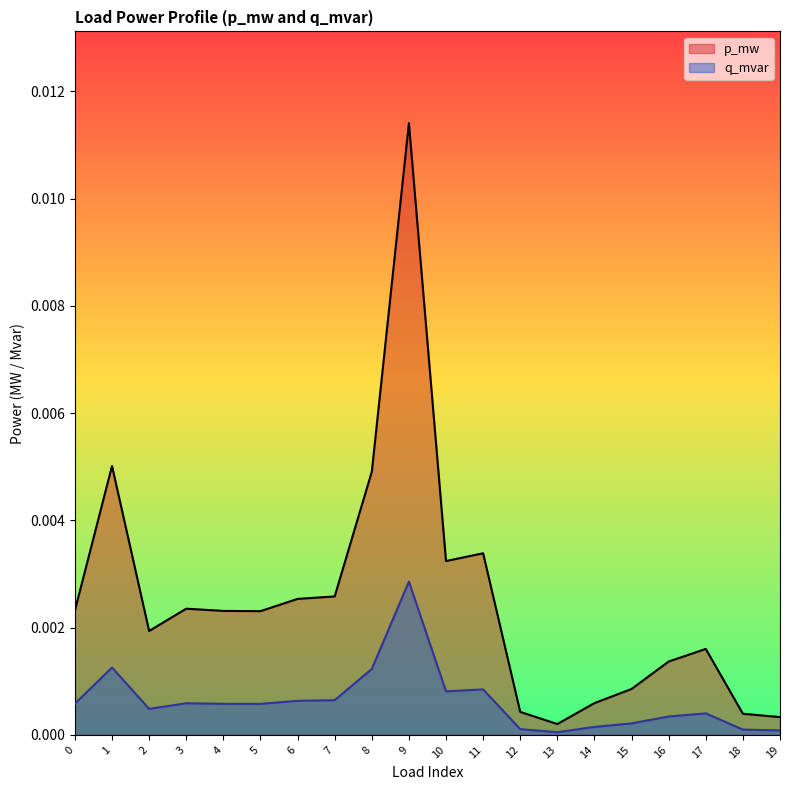

Where is the first local minimum for p_mw?

2